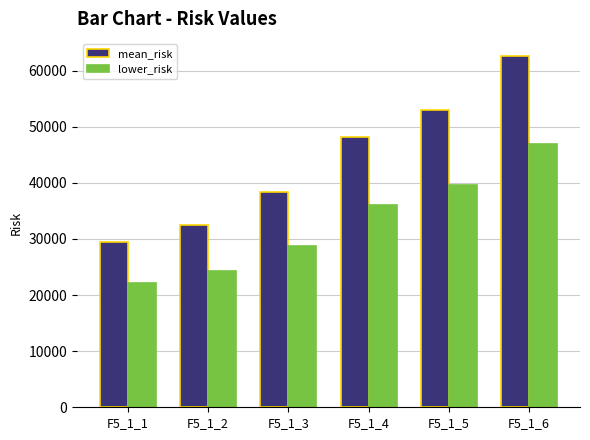

Reading right to left, transcribe all the data shown in this chart.

mean_risk: F5_1_6=62522.2	F5_1_5=52903.5	F5_1_4=48094.0	F5_1_3=38357.2	F5_1_2=32456.1	F5_1_1=29505.5
lower_risk: F5_1_6=46891.6	F5_1_5=39677.6	F5_1_4=36070.5	F5_1_3=28767.9	F5_1_2=24342.1	F5_1_1=22129.1